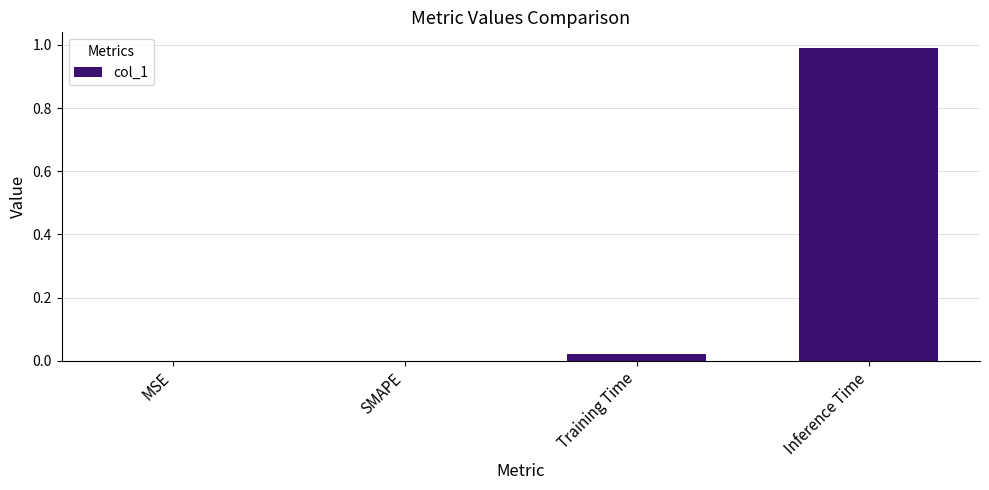

What is the sum of all values?

1.0